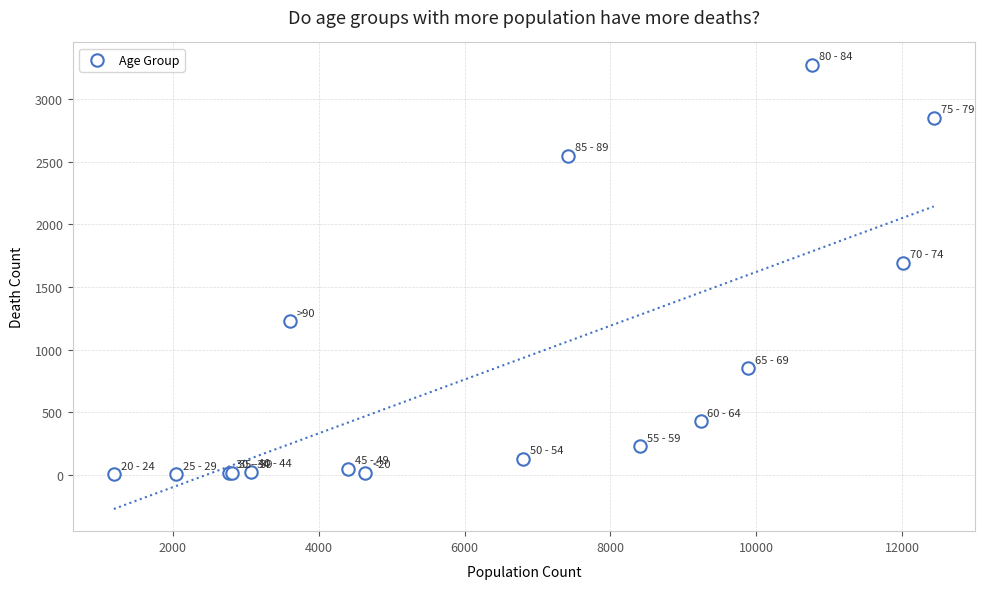

What Y value in the scatter plot is closest to 1638?

1690